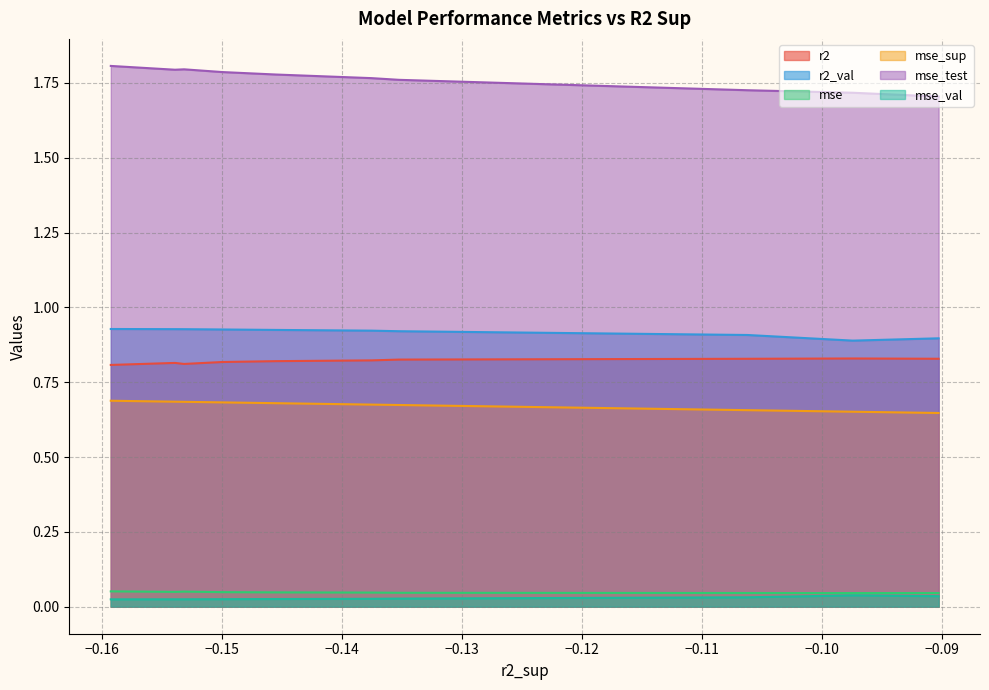

True or false: mse and mse_val intersect in this chart.

False